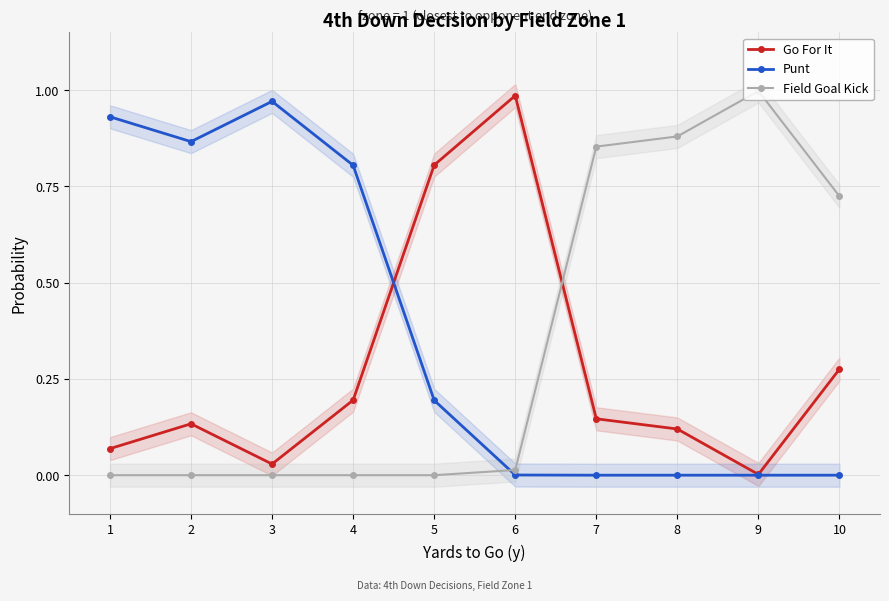

Rank the series by their average value, from lowest to highest.

Go For It, Field Goal Kick, Punt